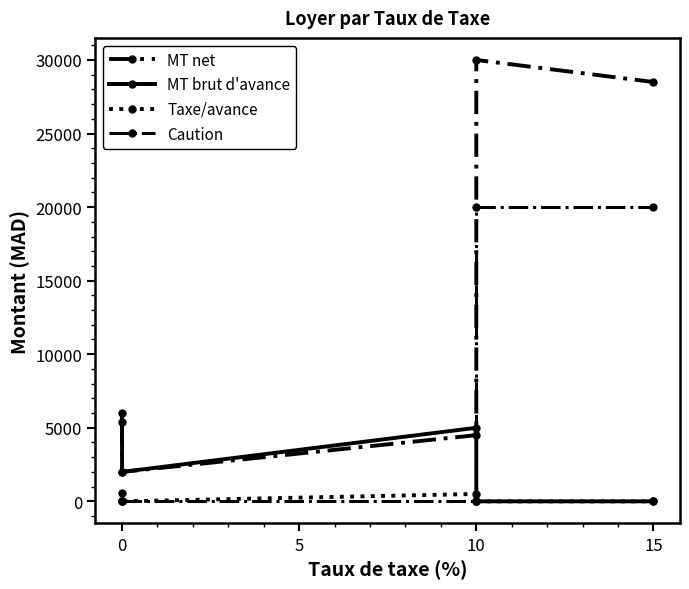

True or false: MT brut d'avance has a value of 0 at 10.

True